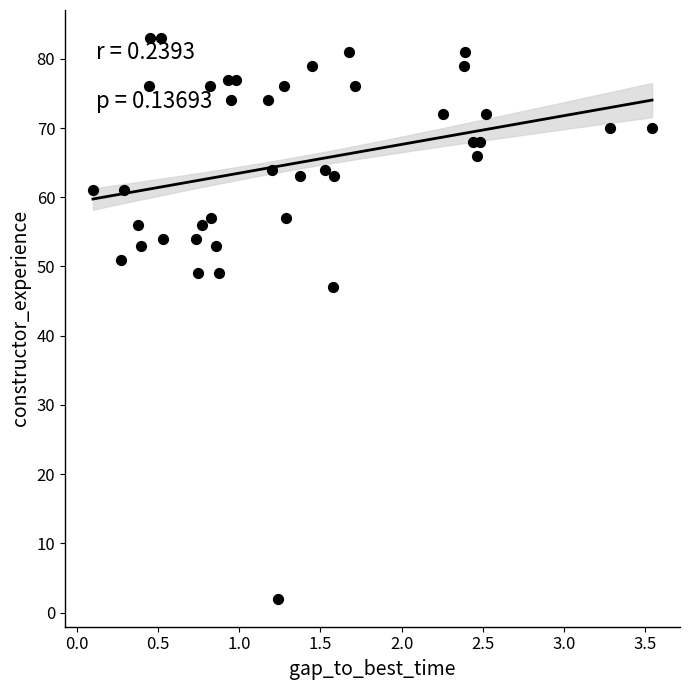

What is the range of Y values (max minus min)?

81